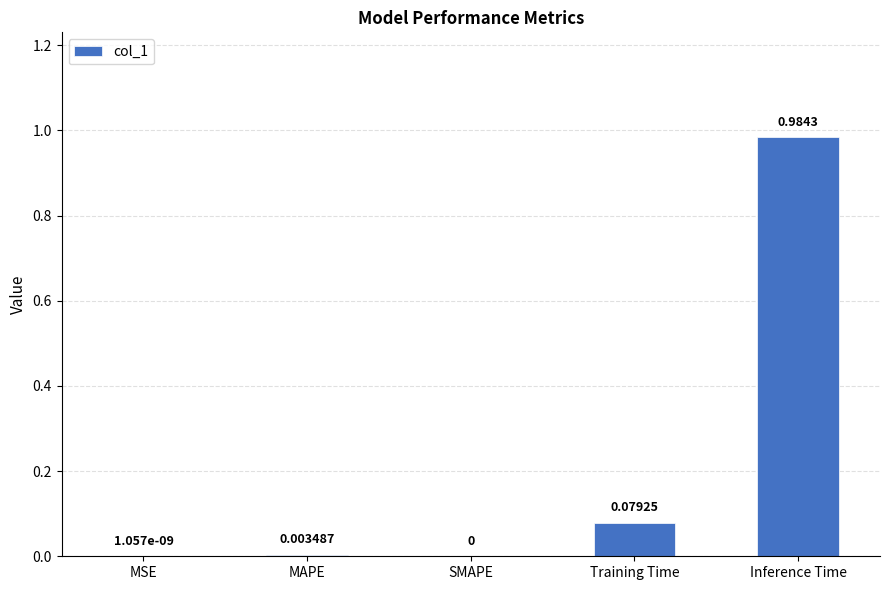

At which category does the chart reach its peak across all series?

Inference Time